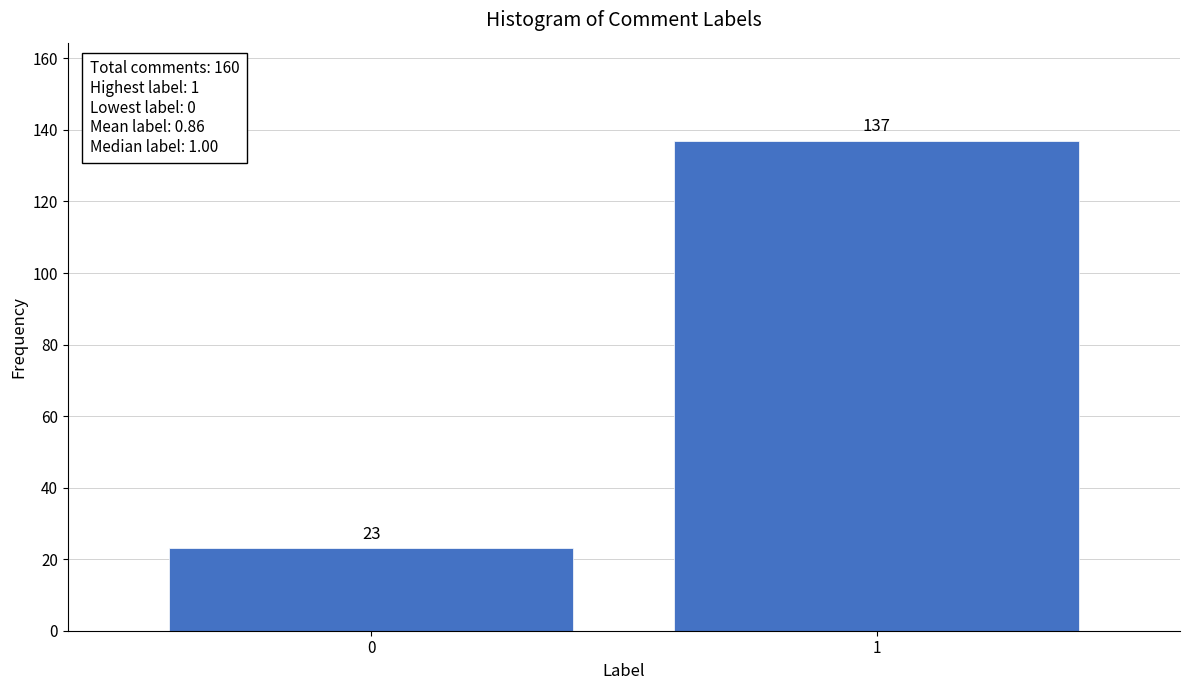

Reading left to right, what are all the values shown in this chart?

23	137